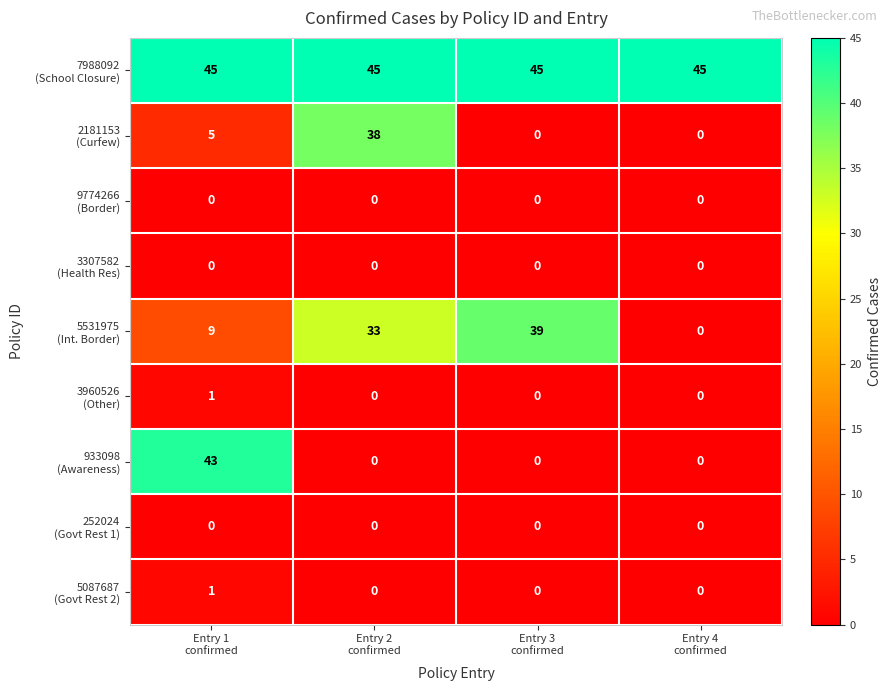

At how many categories does at least one series exceed 13?

4